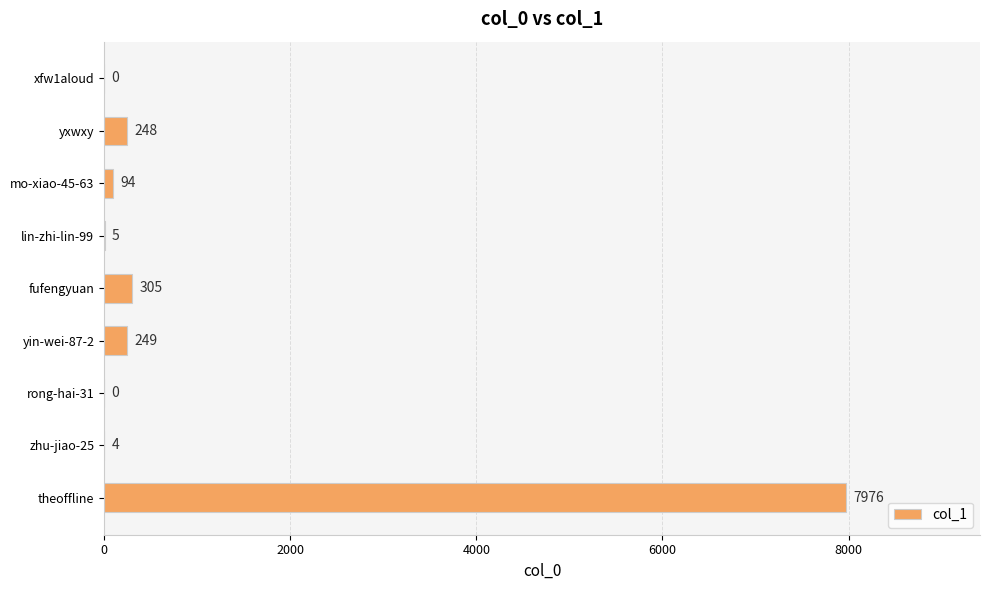

Where is the data nearest to the value 3988?

fufengyuan